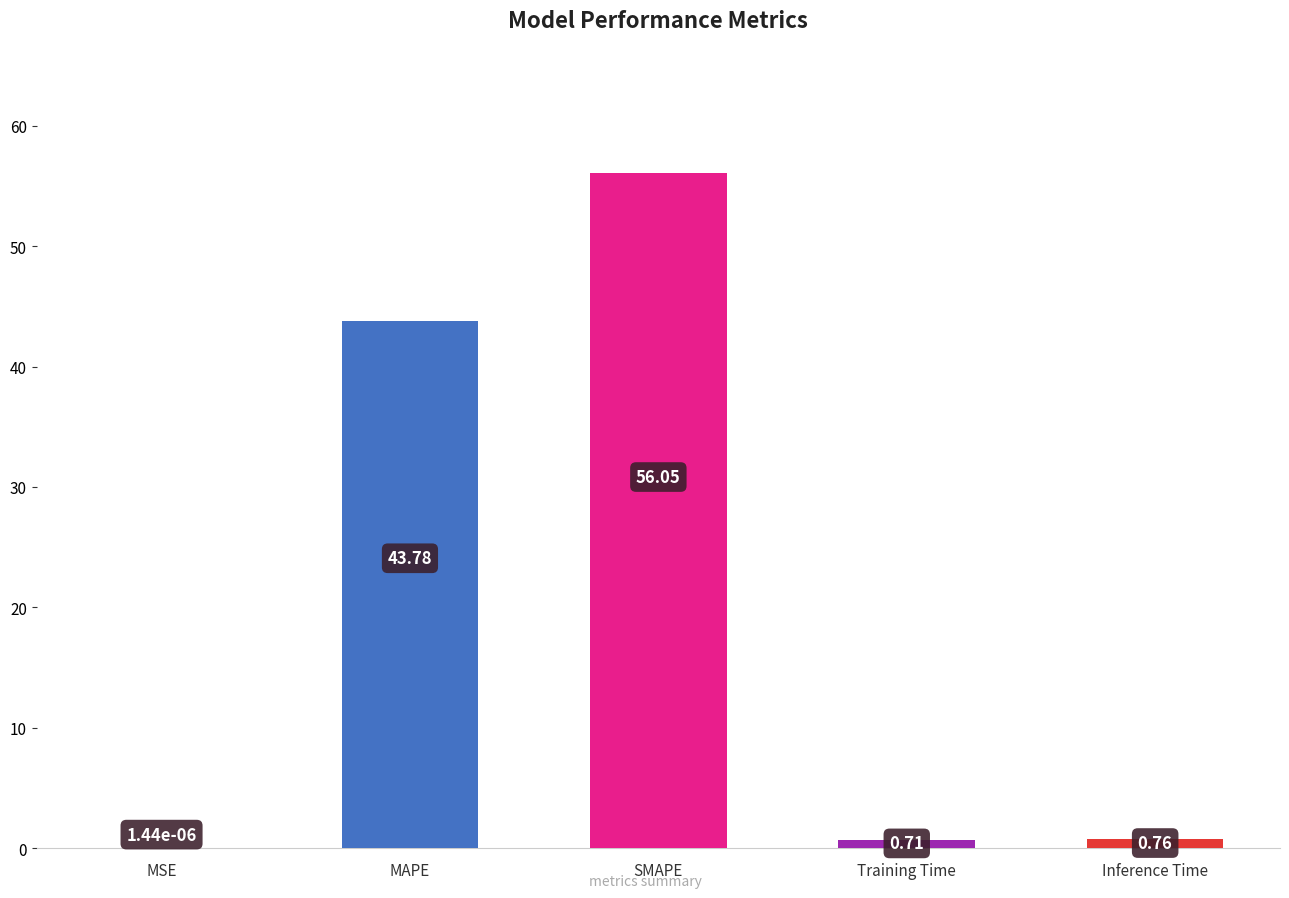

Where is the data nearest to the value 28?

MAPE